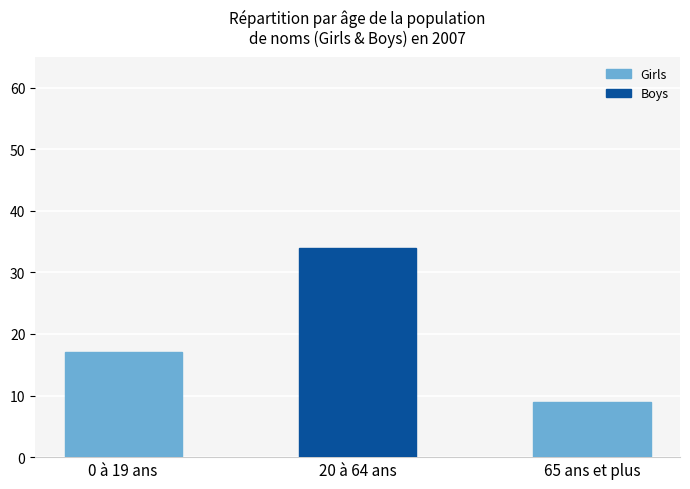

How many data points does each series have?

3